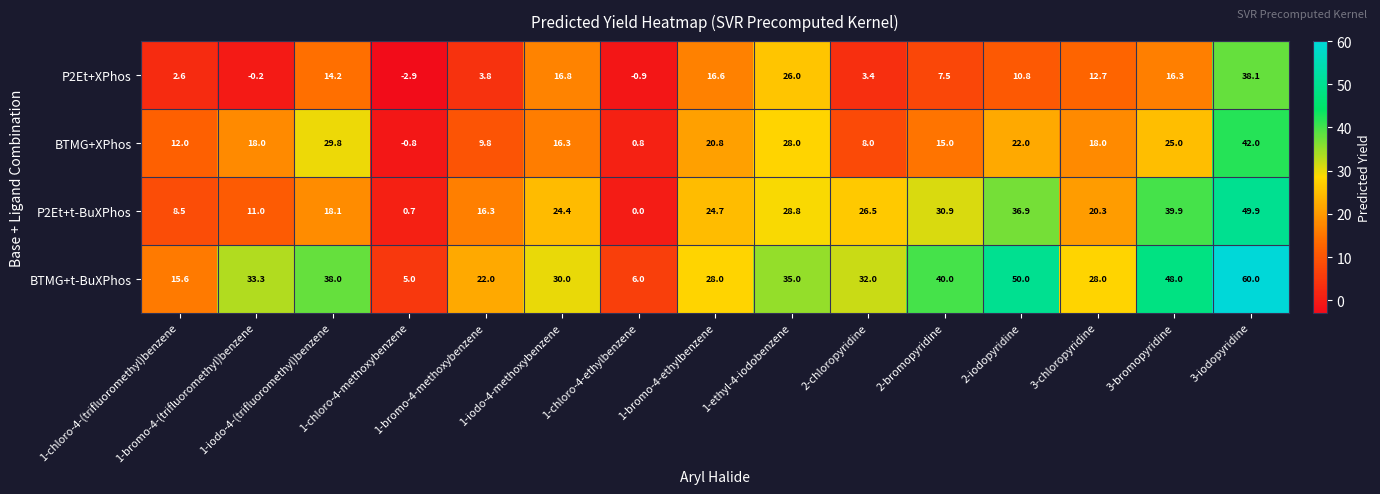

Which series has the largest range (max minus min)?

BTMG+t-BuXPhos